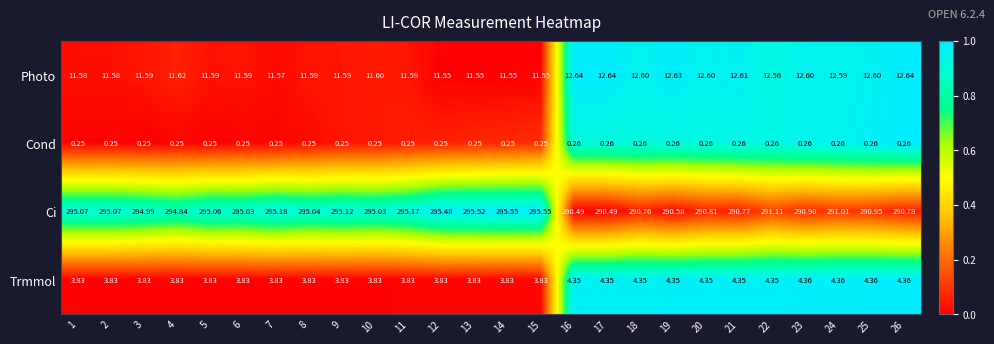

Between 9 and 21, which series saw the biggest shift?

Ci